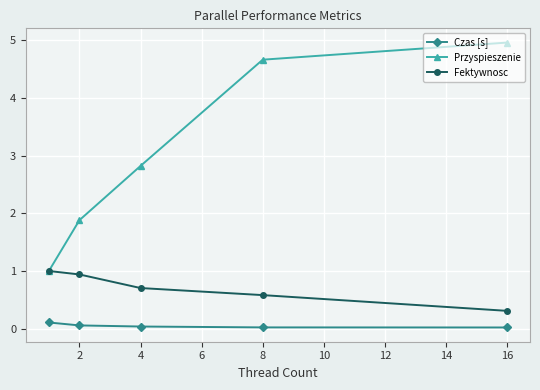

What is the value of the Fektywnosc point at the 5th from the left?

0.3